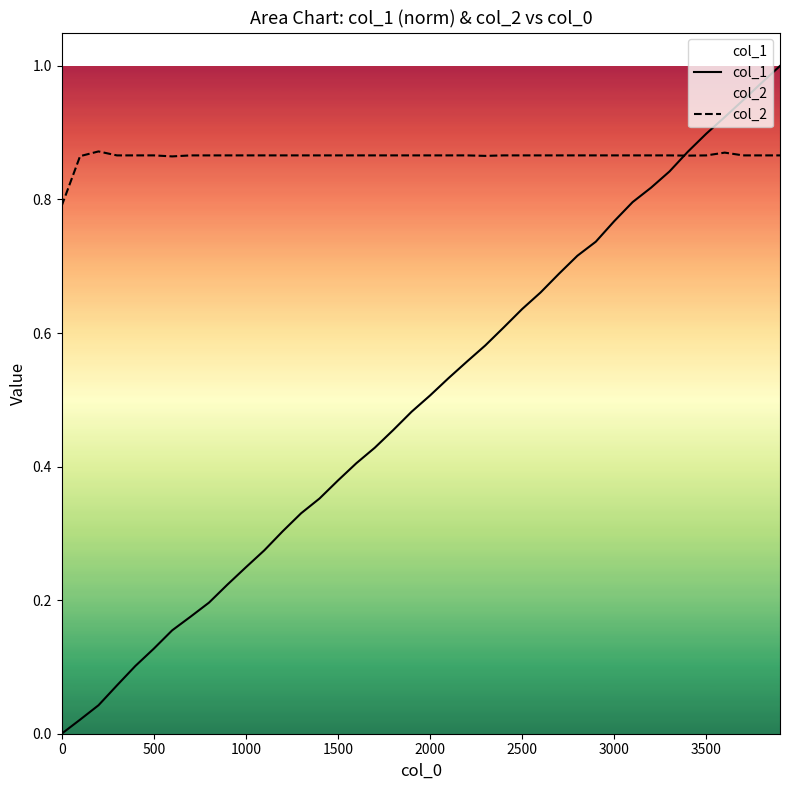

List the series in order of their overall mean, highest first.

col_2, col_1